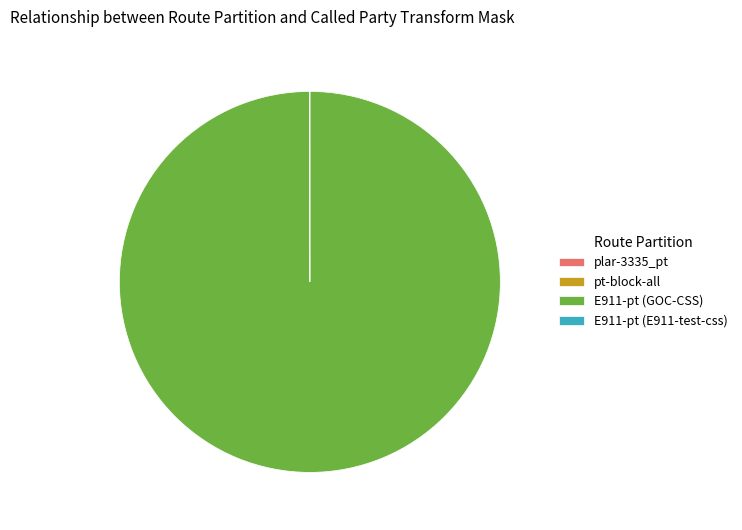

True or false: E911-pt (GOC-CSS) accounts for 91% of the total.

False